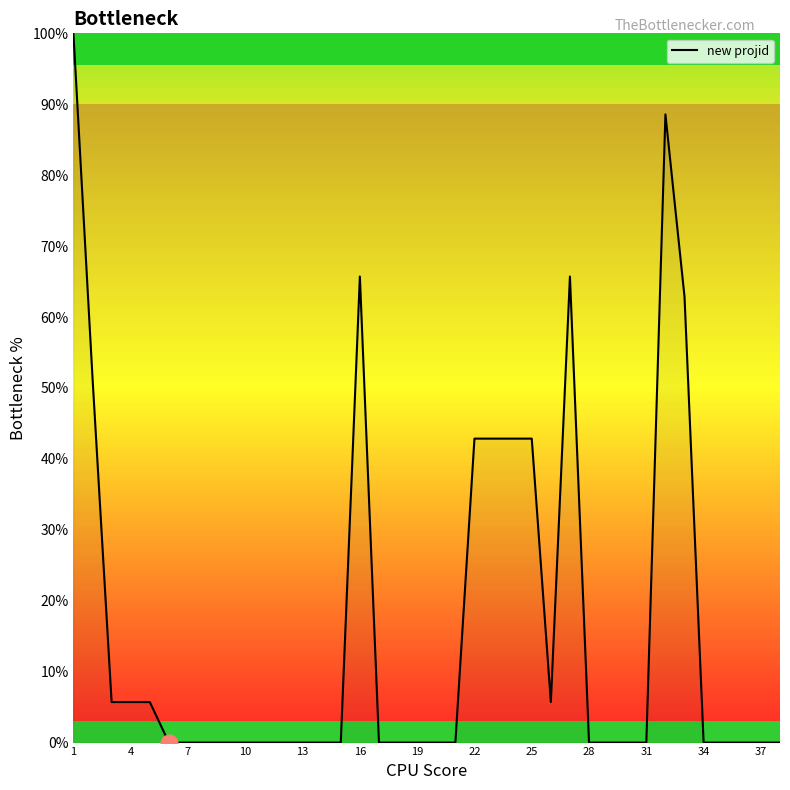

What is the difference between the maximum and minimum values?

100.0